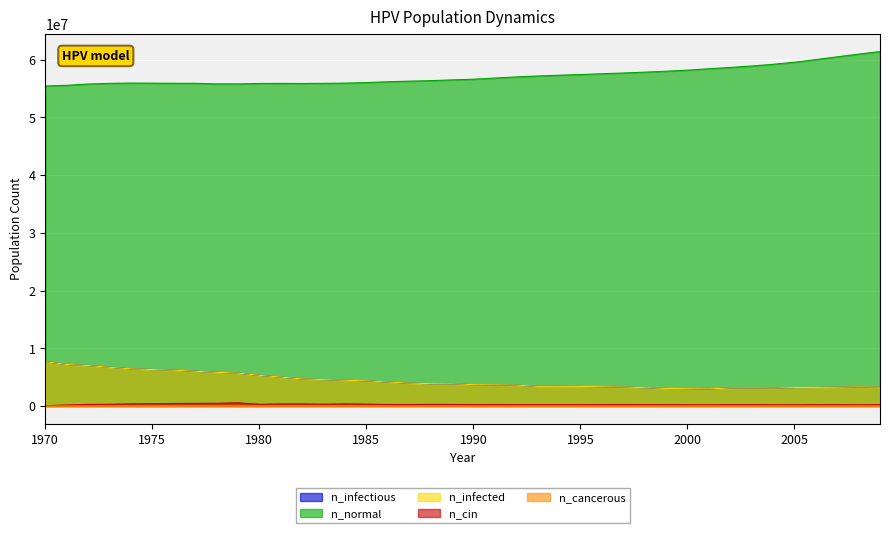

What is the difference between the maximum and minimum values in the n_normal series?

5970208.0